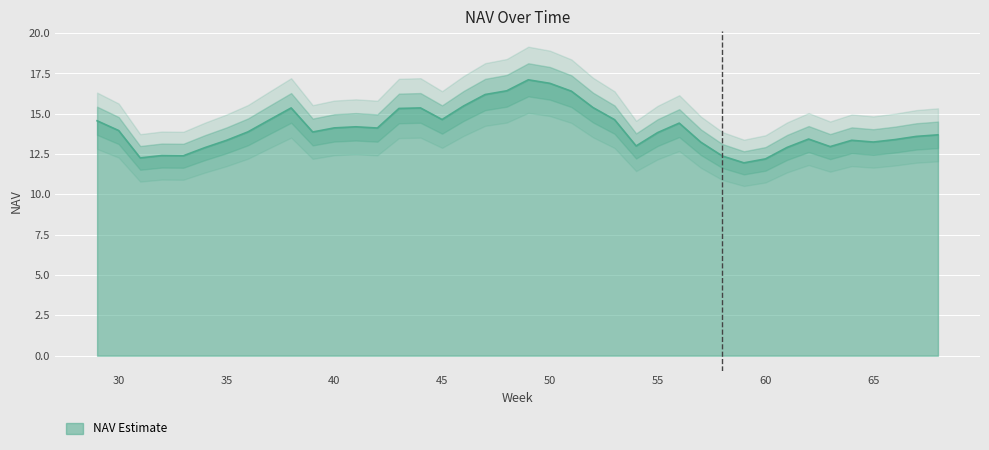

List the labels in order of value, smallest first.

59, 60, 31, 58, 33, 32, 34, 61, 63, 54, 57, 65, 35, 64, 66, 62, 67, 68, 55, 39, 36, 30, 42, 40, 41, 56, 29, 37, 53, 45, 43, 38, 44, 52, 46, 47, 51, 48, 50, 49